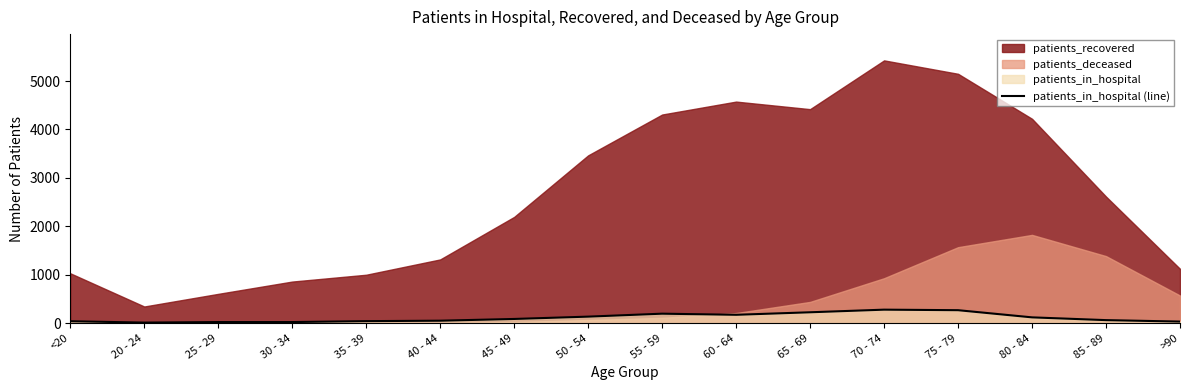

The chart shows a value of 268 at 75 - 79. True or false?

True